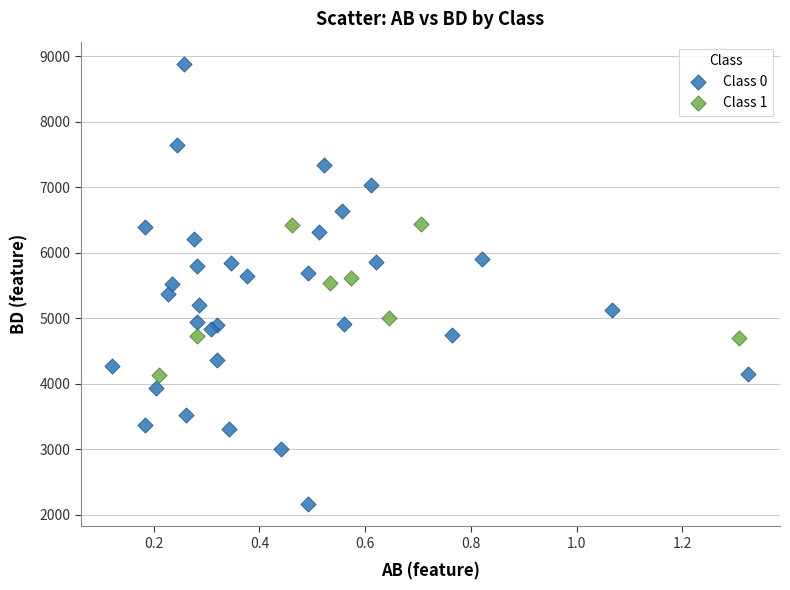

Which series contains the lowest Y value?

Class 0